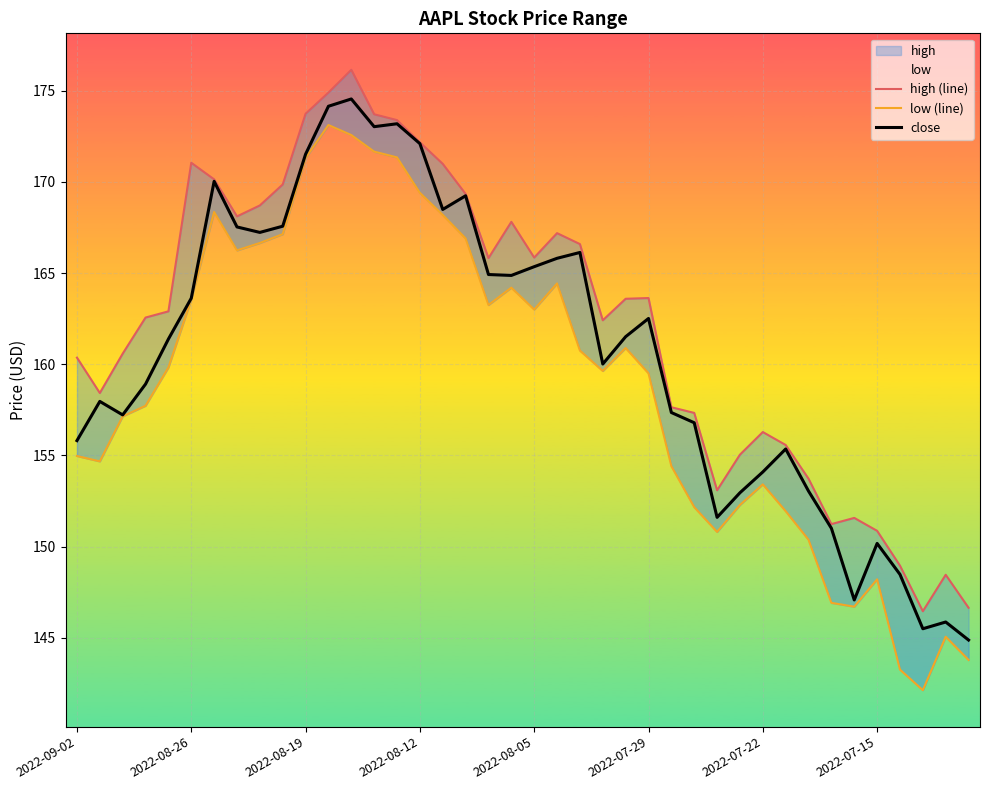

What is the difference between the highest and lowest values at 32?

3.3